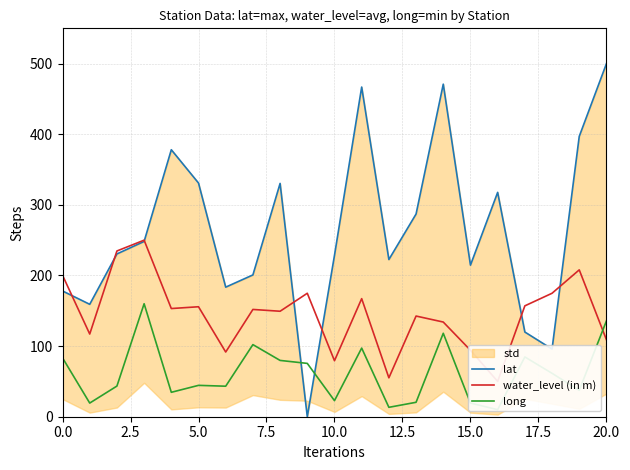

Which series has the largest total across all categories?

lat